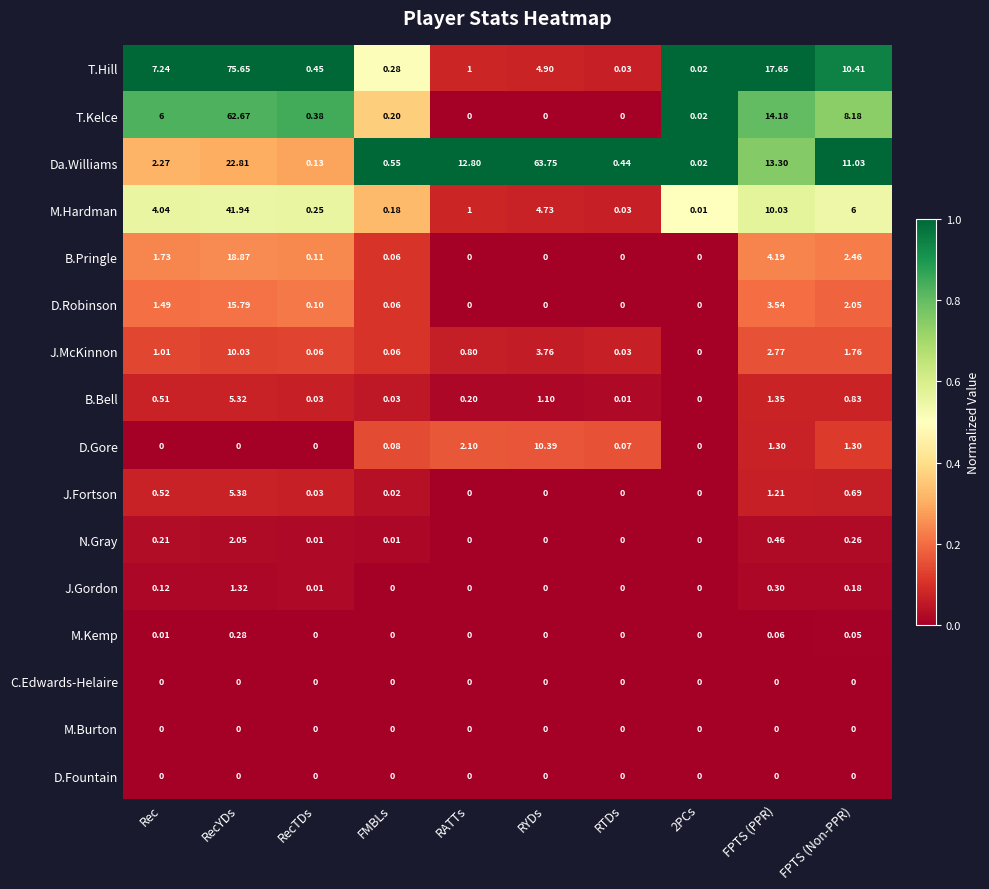

Is the value of D.Gore at RATTs greater than the value of Da.Williams at FPTS (Non-PPR)?

No